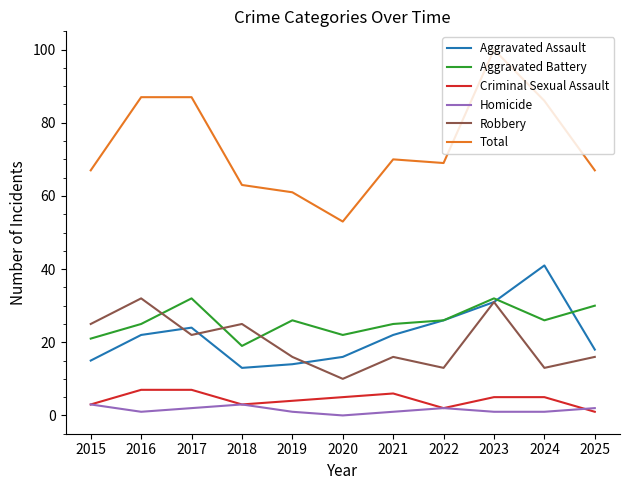

Count the number of data series in this chart.

6